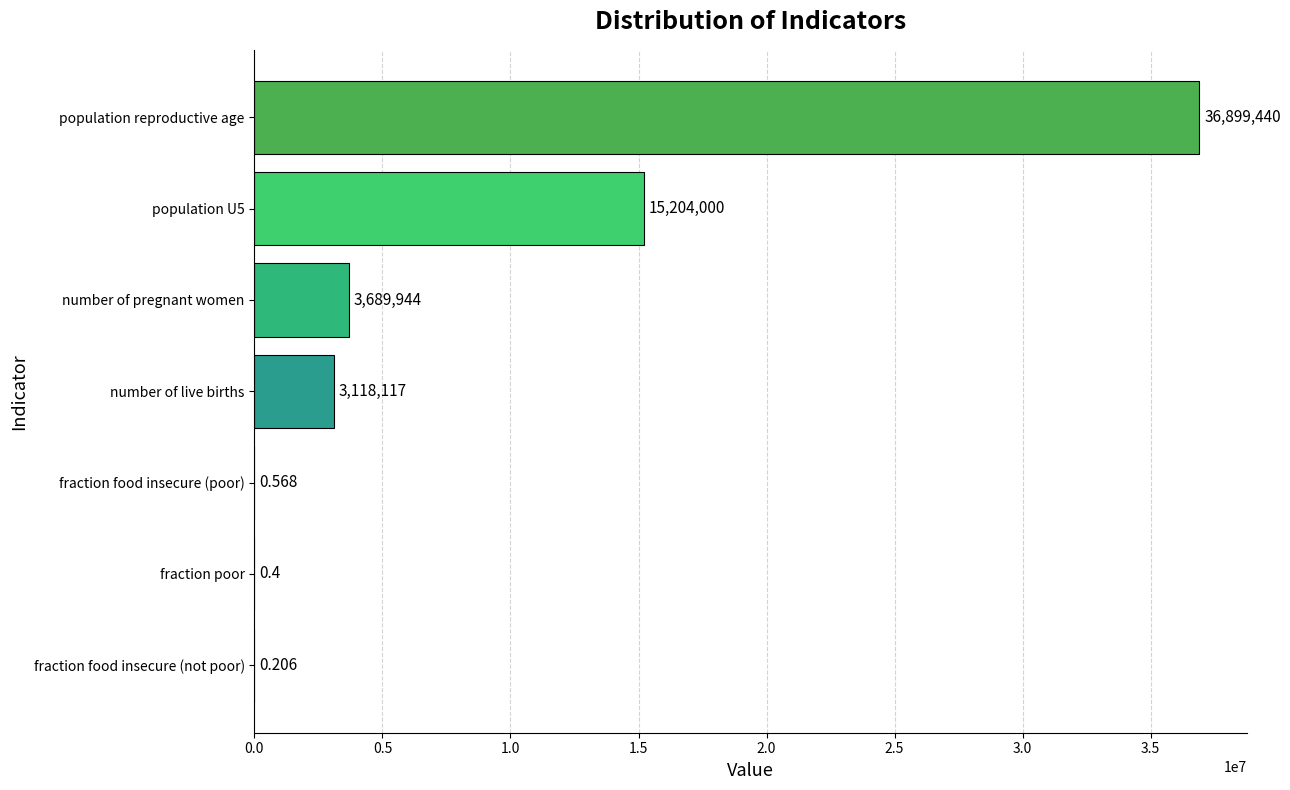

At which category does the chart reach its peak across all series?

population reproductive age